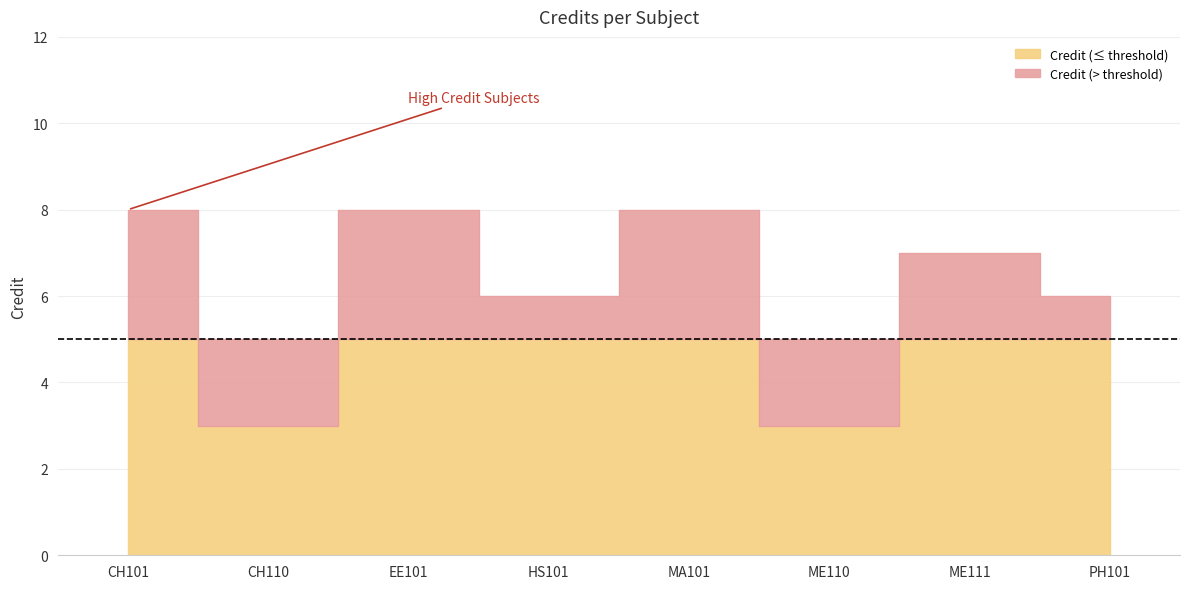

At which category does the chart reach its minimum across all series?

CH110